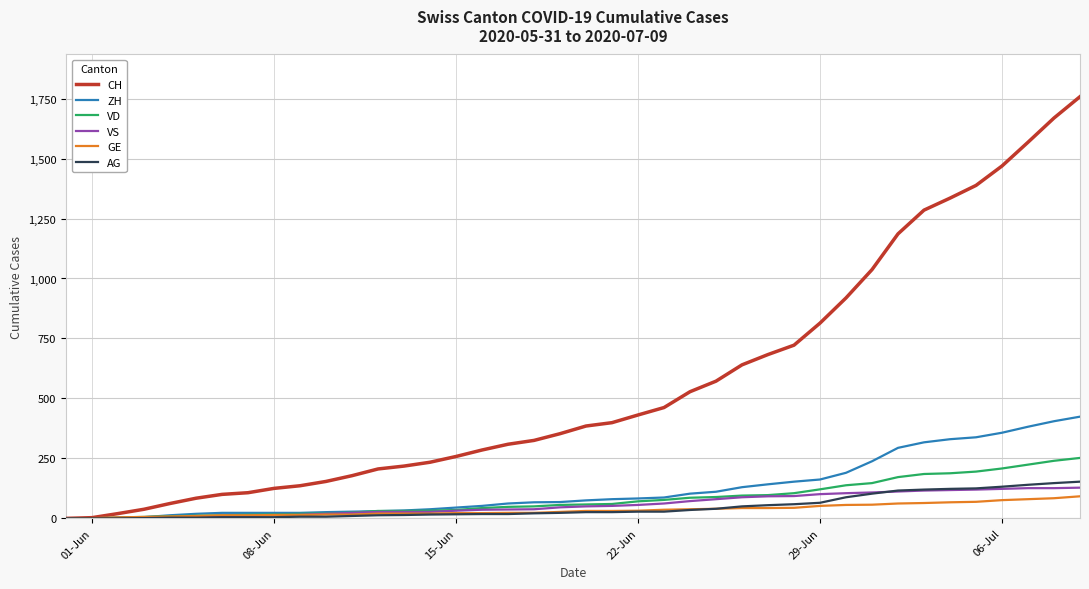

Which series has the widest spread of values?

CH